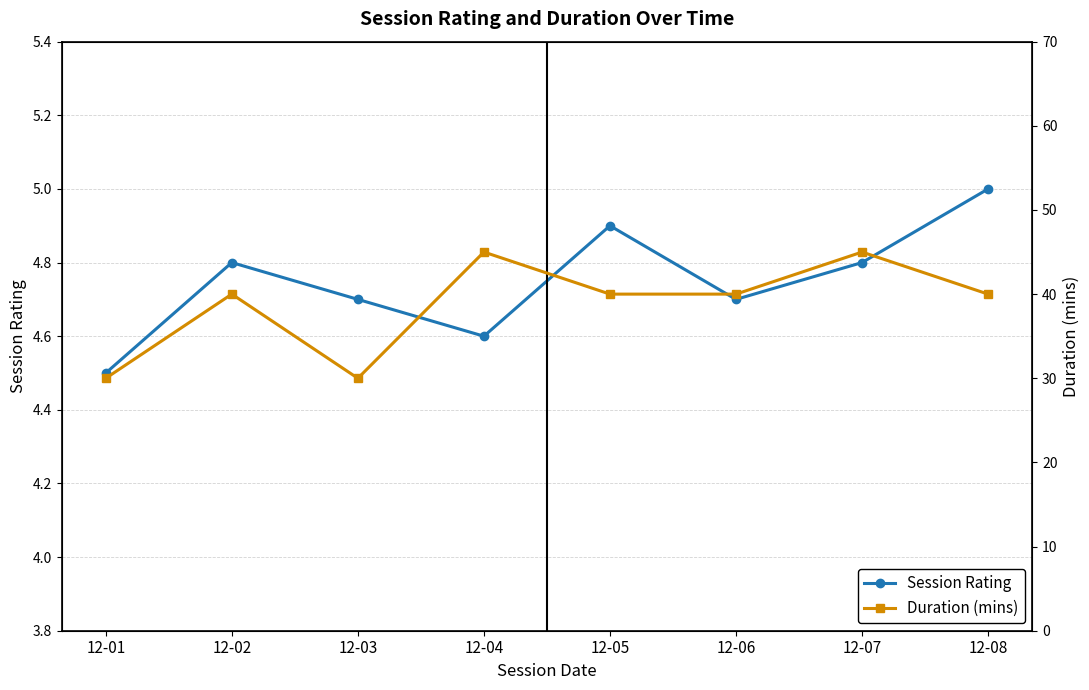

Does the chart display data point markers on the line(s)?

Yes